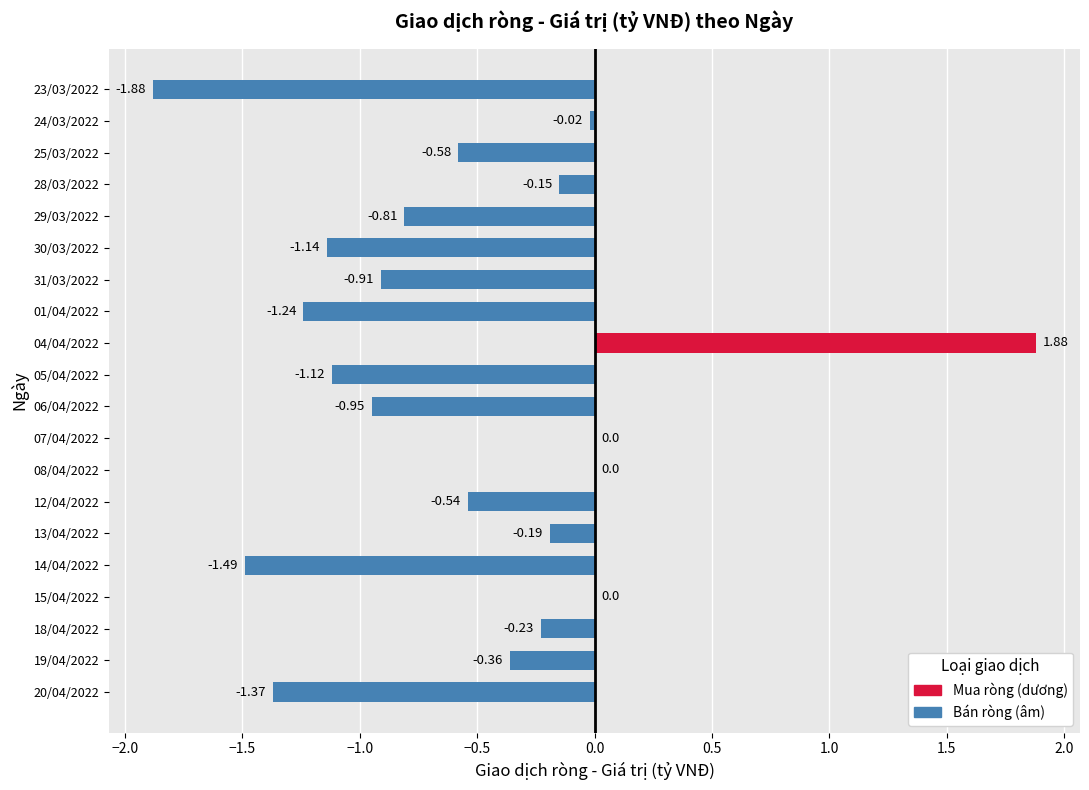

Rank the categories by value from lowest to highest.

23/03/2022, 14/04/2022, 20/04/2022, 01/04/2022, 30/03/2022, 05/04/2022, 06/04/2022, 31/03/2022, 29/03/2022, 25/03/2022, 12/04/2022, 19/04/2022, 18/04/2022, 13/04/2022, 28/03/2022, 24/03/2022, 15/04/2022, 08/04/2022, 07/04/2022, 04/04/2022